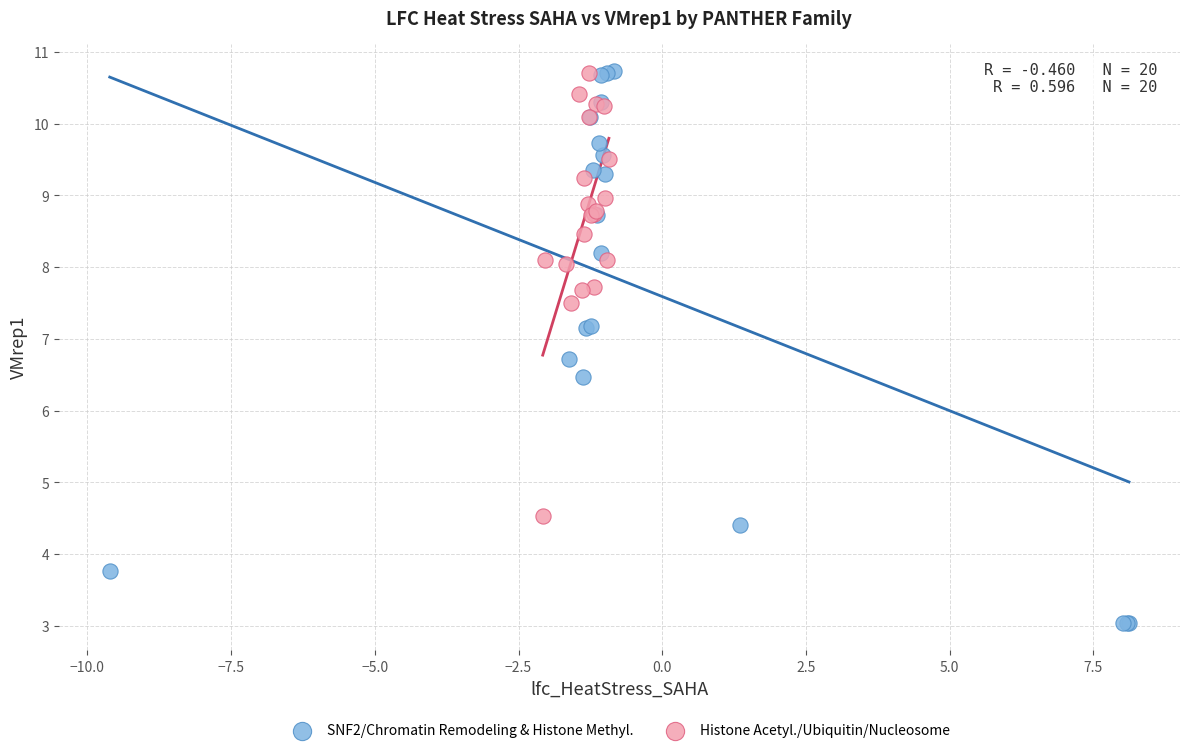

What are all the series names shown in the legend?

SNF2/Chromatin Remodeling & Histone Methyl., Histone Acetyl./Ubiquitin/Nucleosome